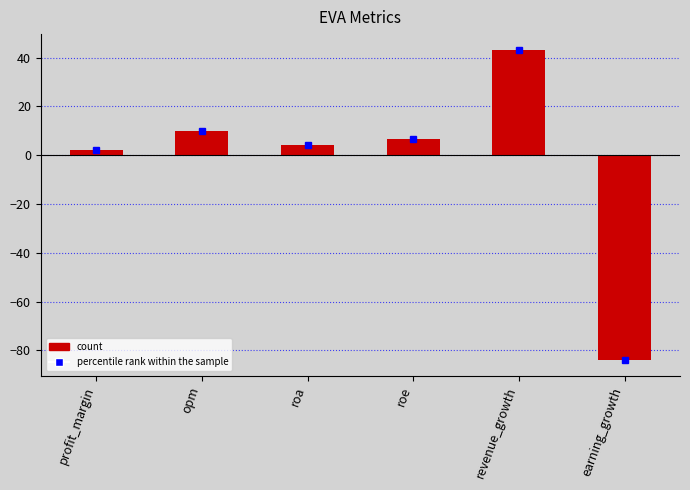

List the labels in order of value, smallest first.

earning_growth, profit_margin, roa, roe, opm, revenue_growth